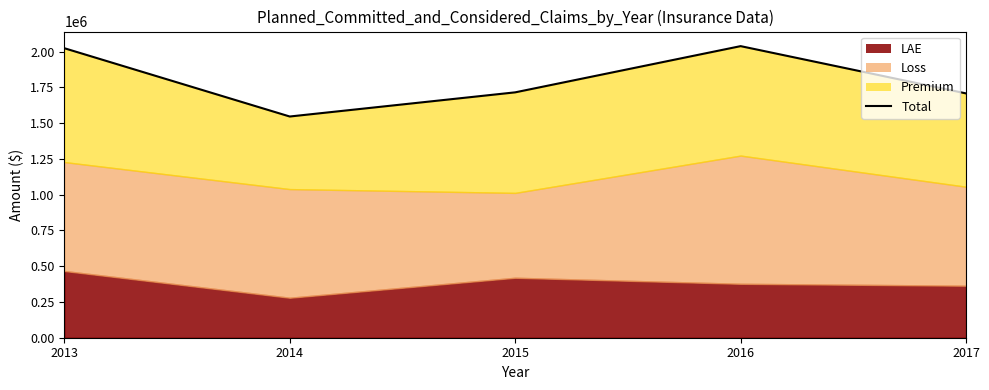

What is the value of the 1st point from the left?

2023960